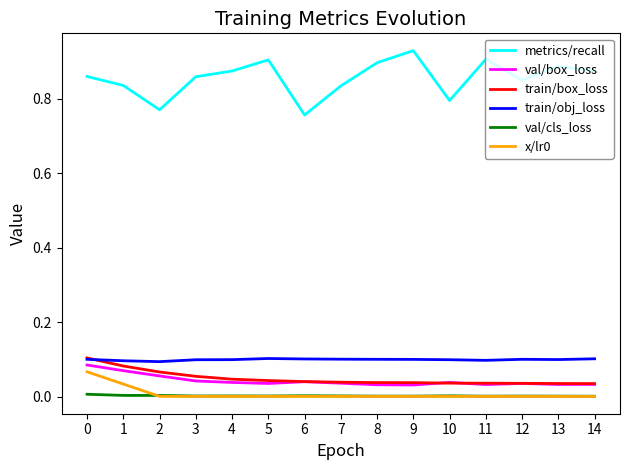

Which series has the widest spread of values?

metrics/recall